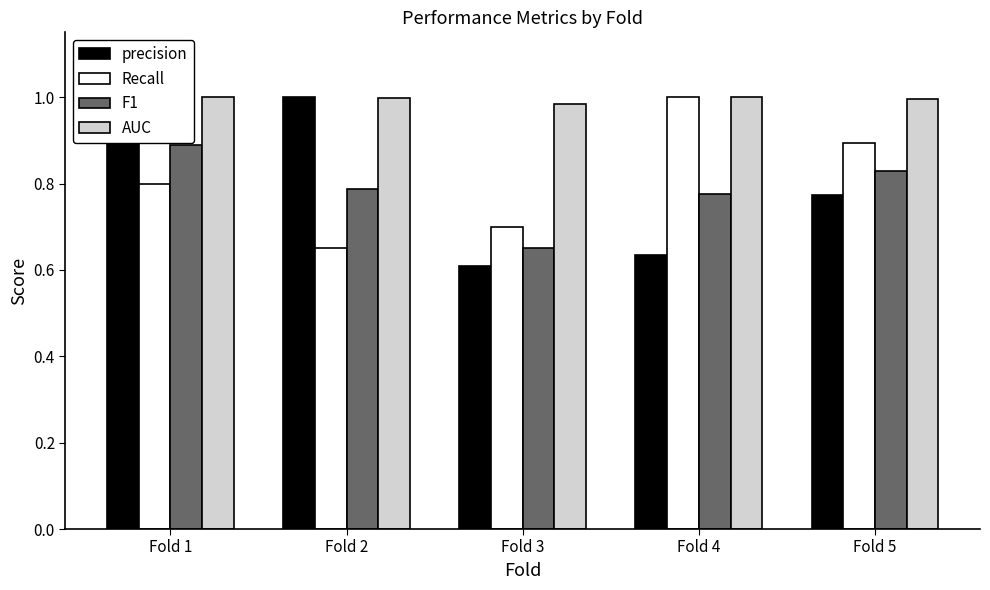

What is the difference between the Recall values at Fold 4 and Fold 3?

0.3